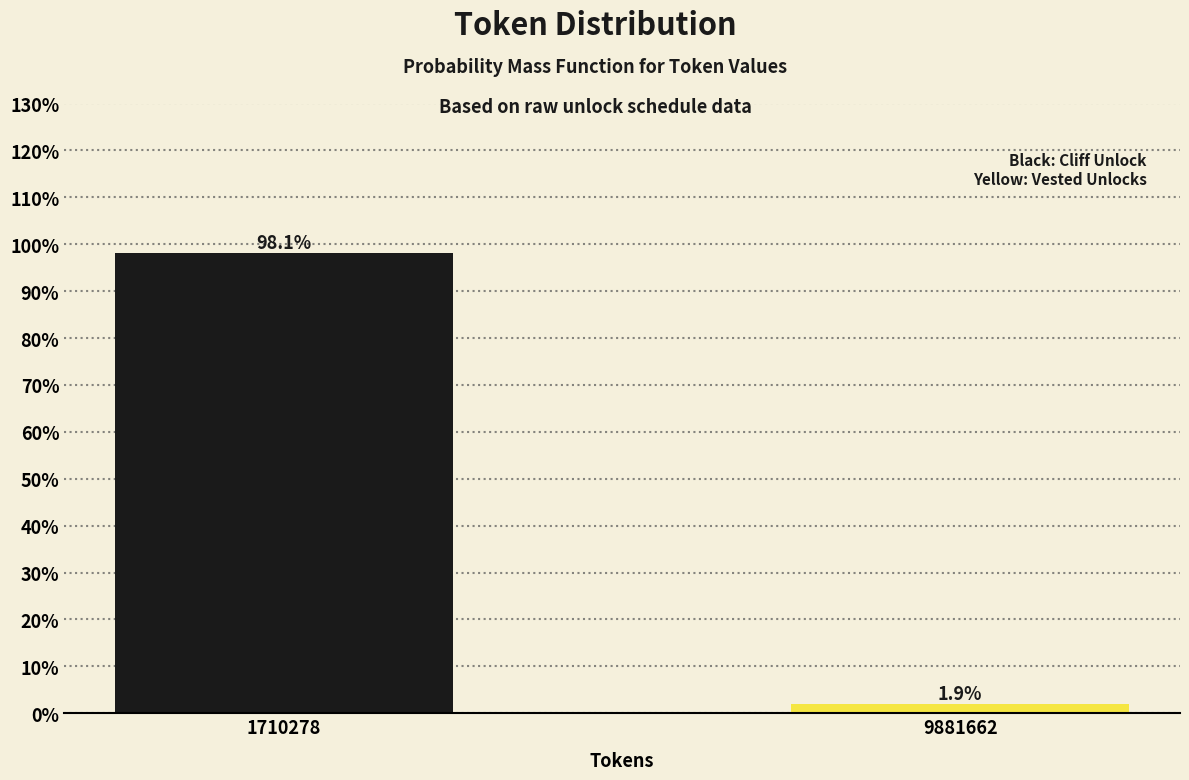

Reading left to right, extract all data points from this chart.

98.1	1.9